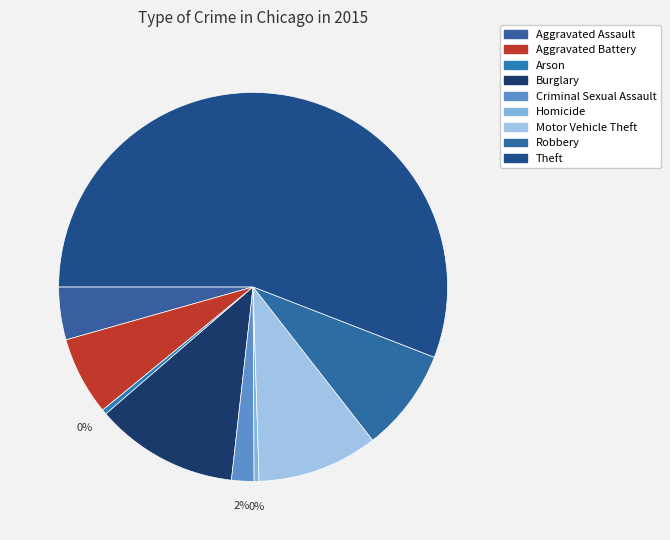

To the nearest percent, what is the difference between the largest and smallest slice percentages?

55%